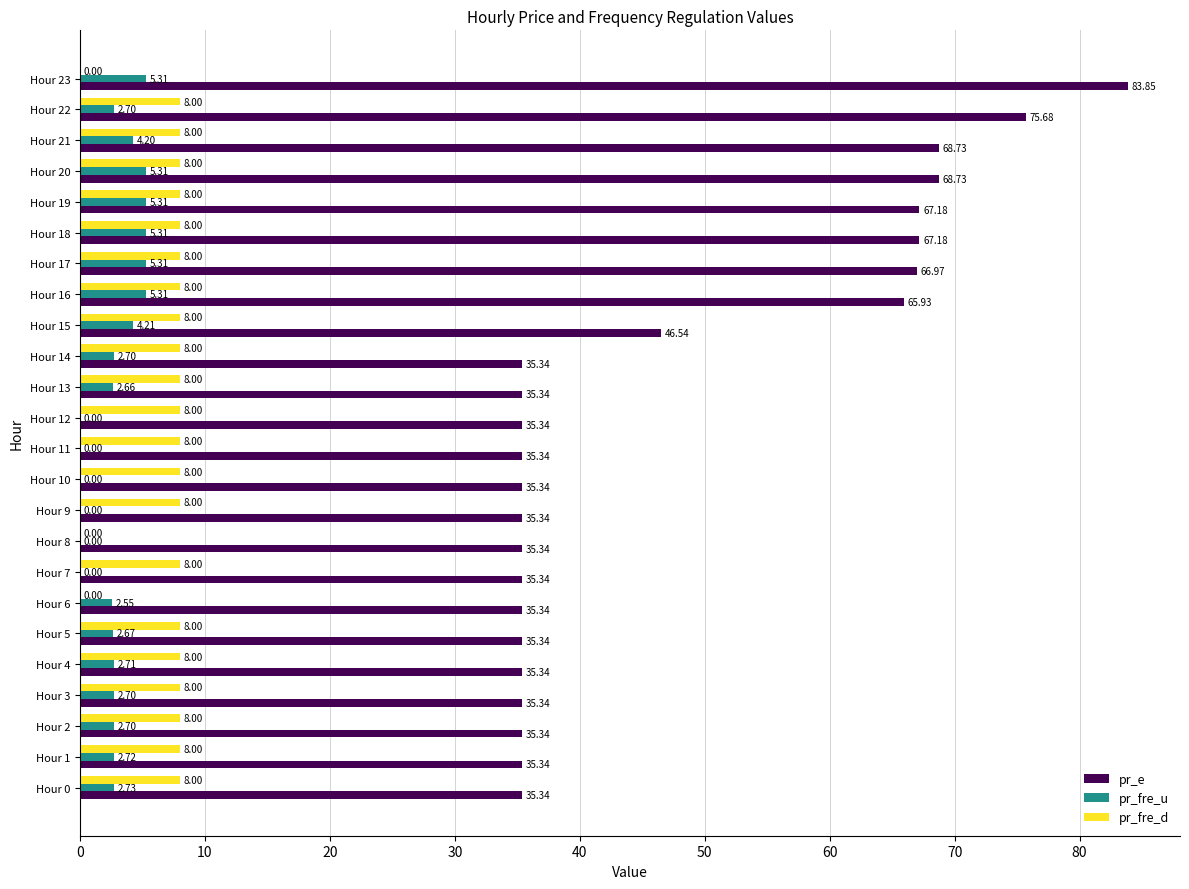

At which category is the sum across all series the highest?

Hour 23